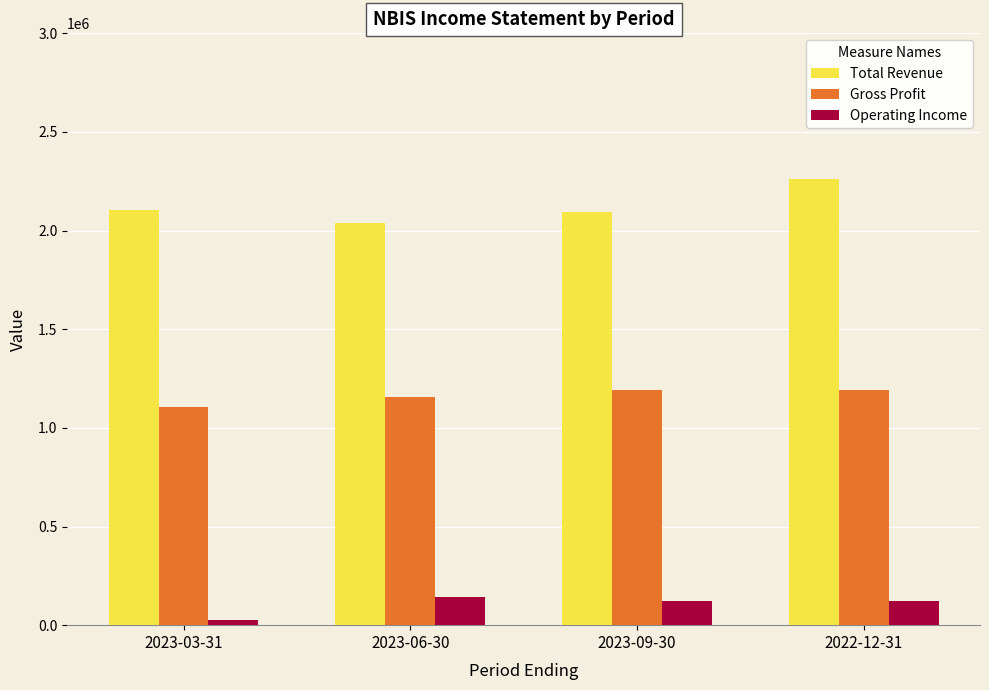

Are the bars horizontal?

No